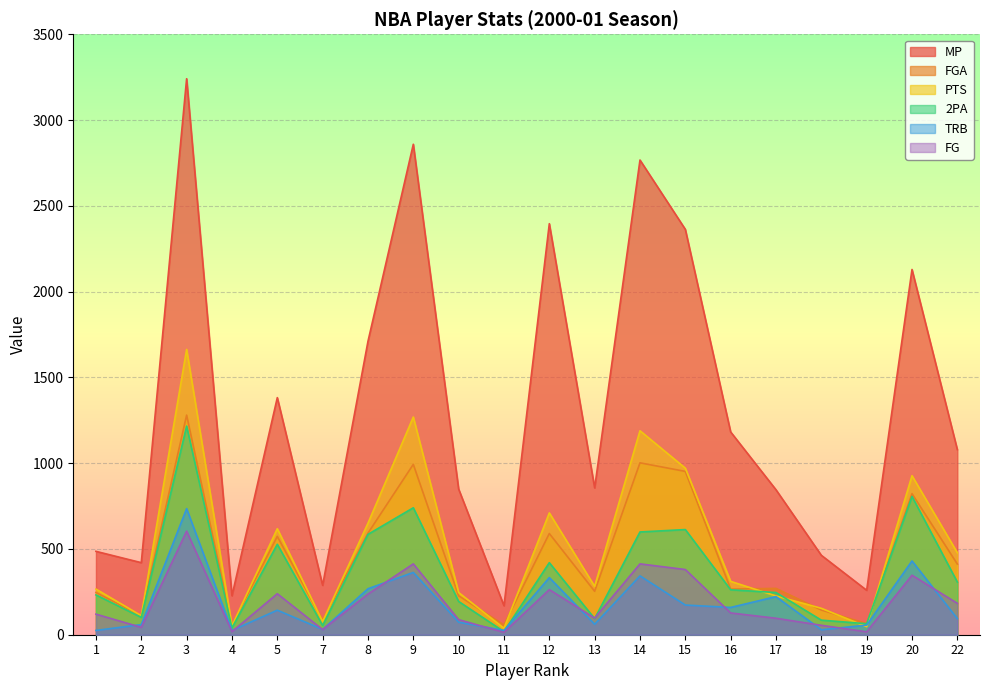

What is the value of the MP point at the 7th from the left?

1710